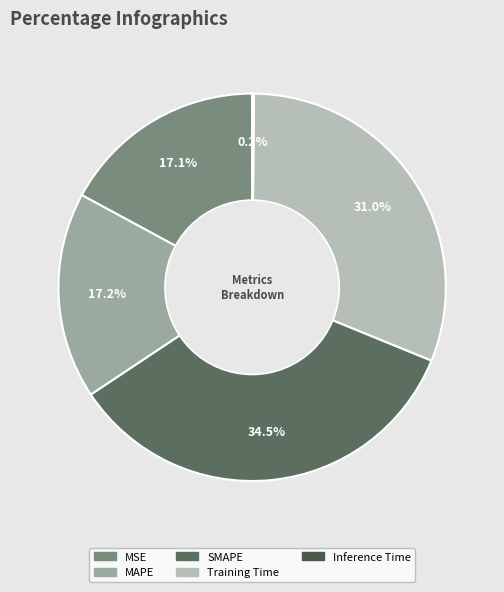

Is MAPE the majority of the pie?

No